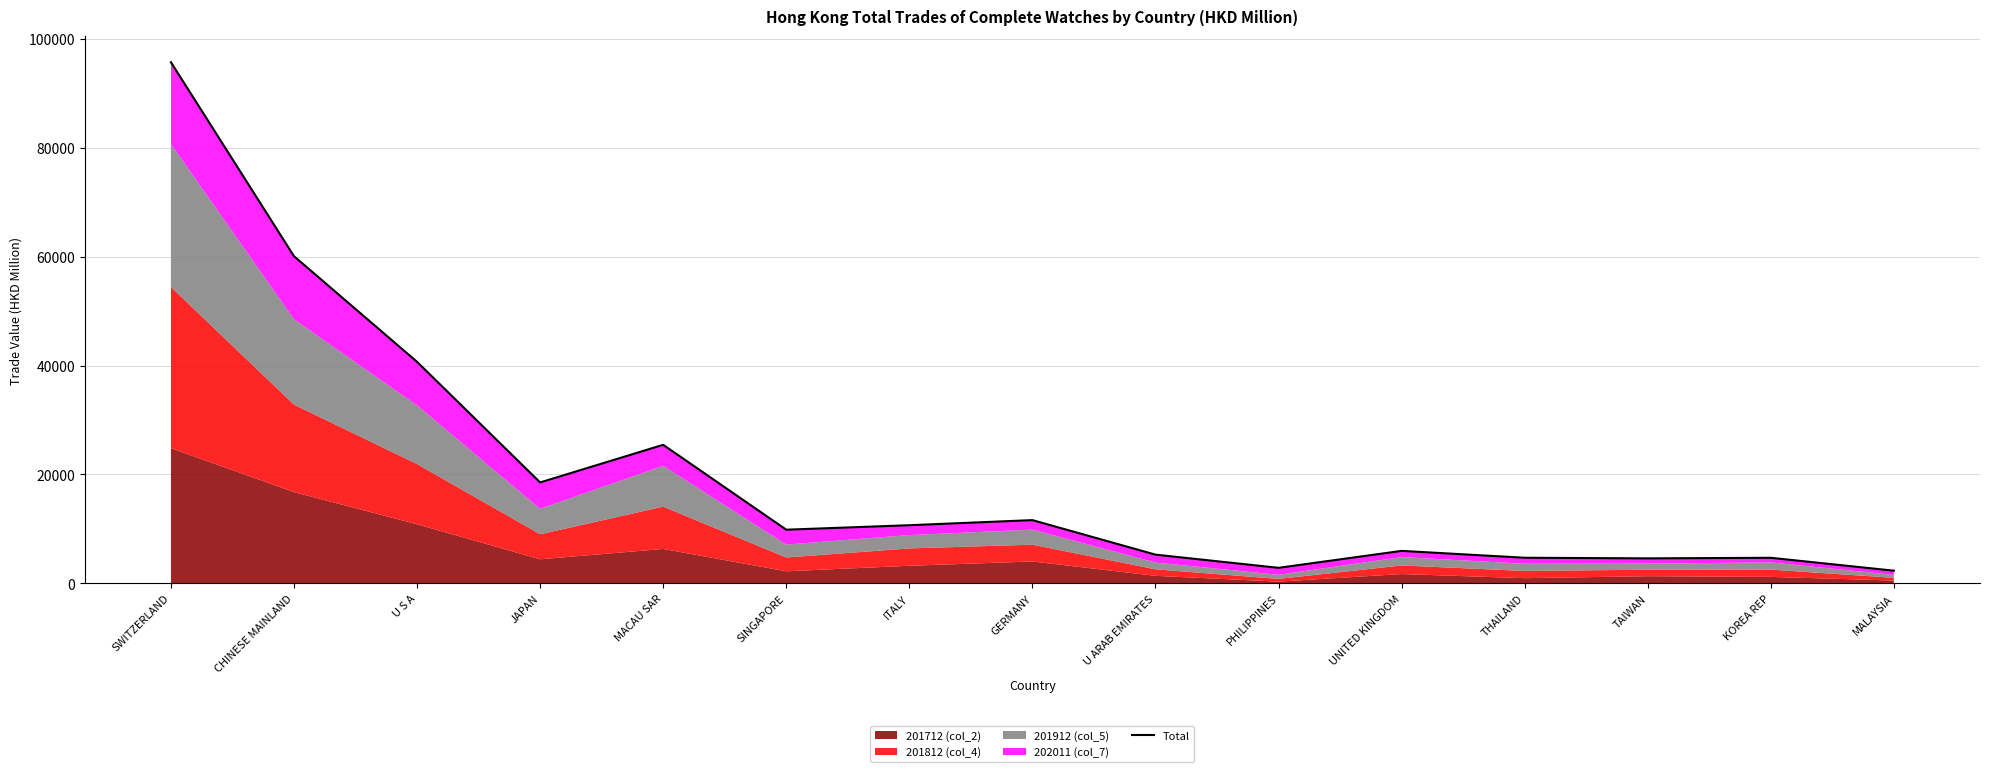

Which has a higher value, THAILAND or MALAYSIA?

THAILAND